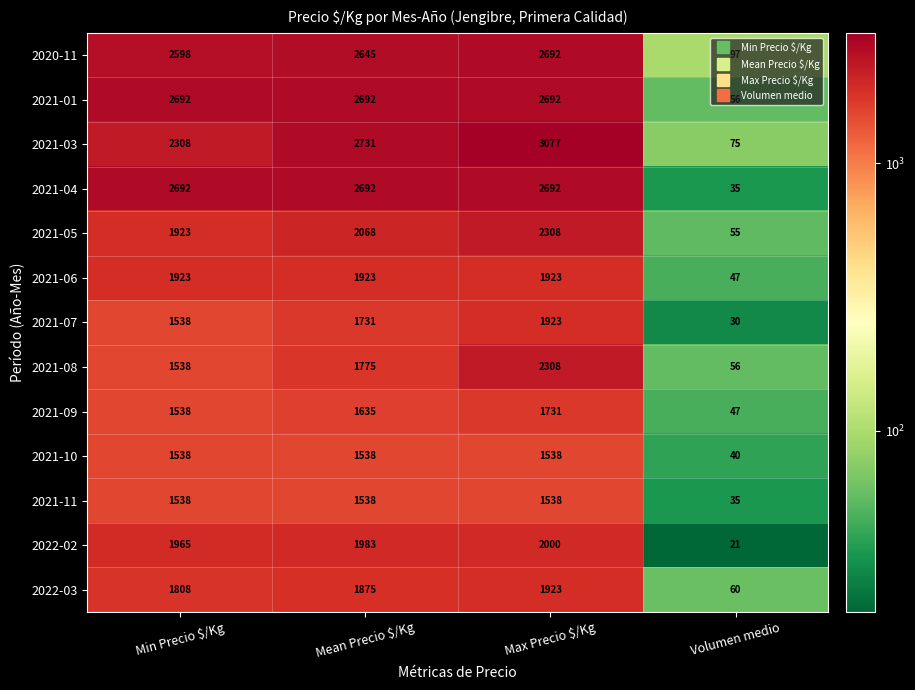

Read the 2021-10 value at Volumen medio.

40